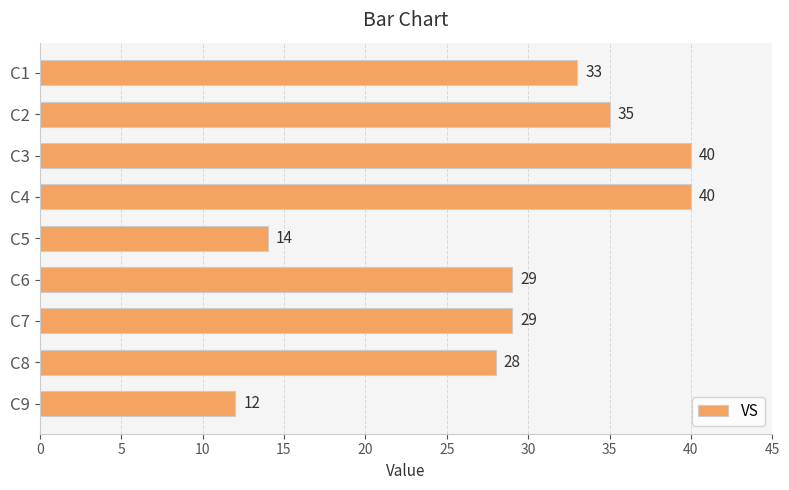

How many distinct data groups are displayed?

1